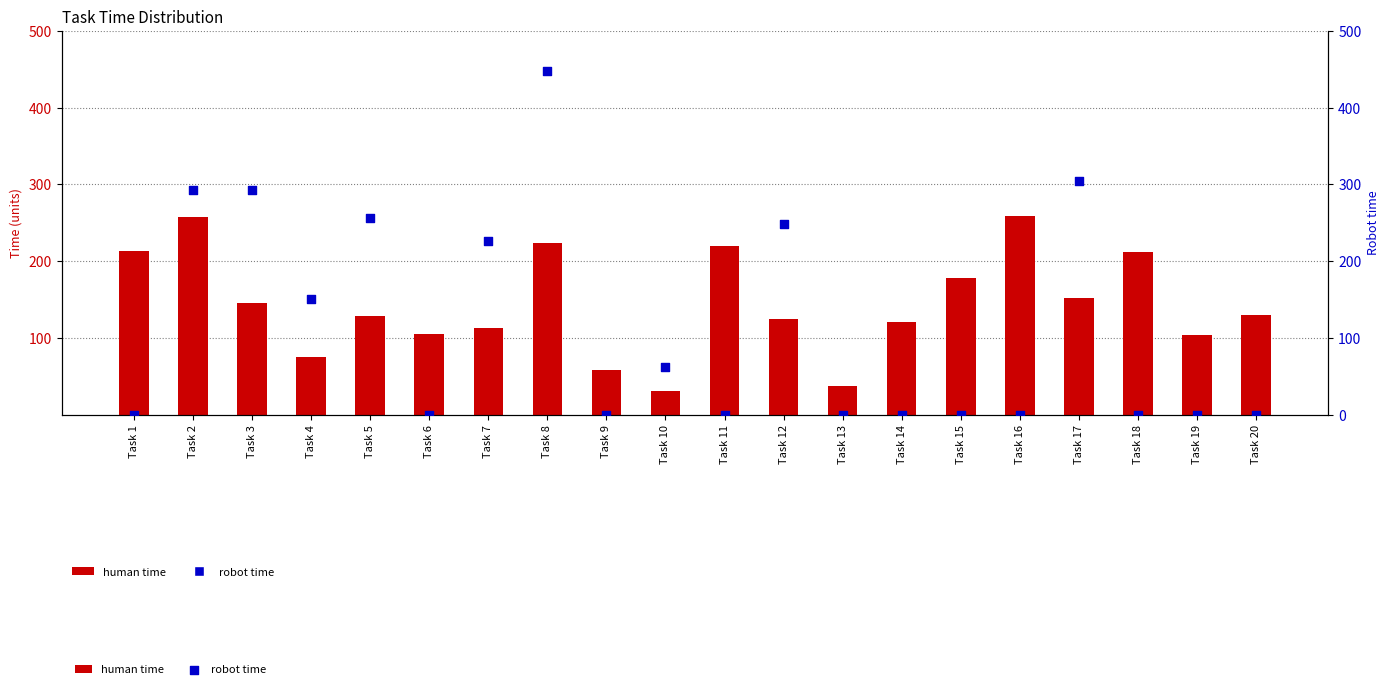

Which series has the largest total across all categories?

human time